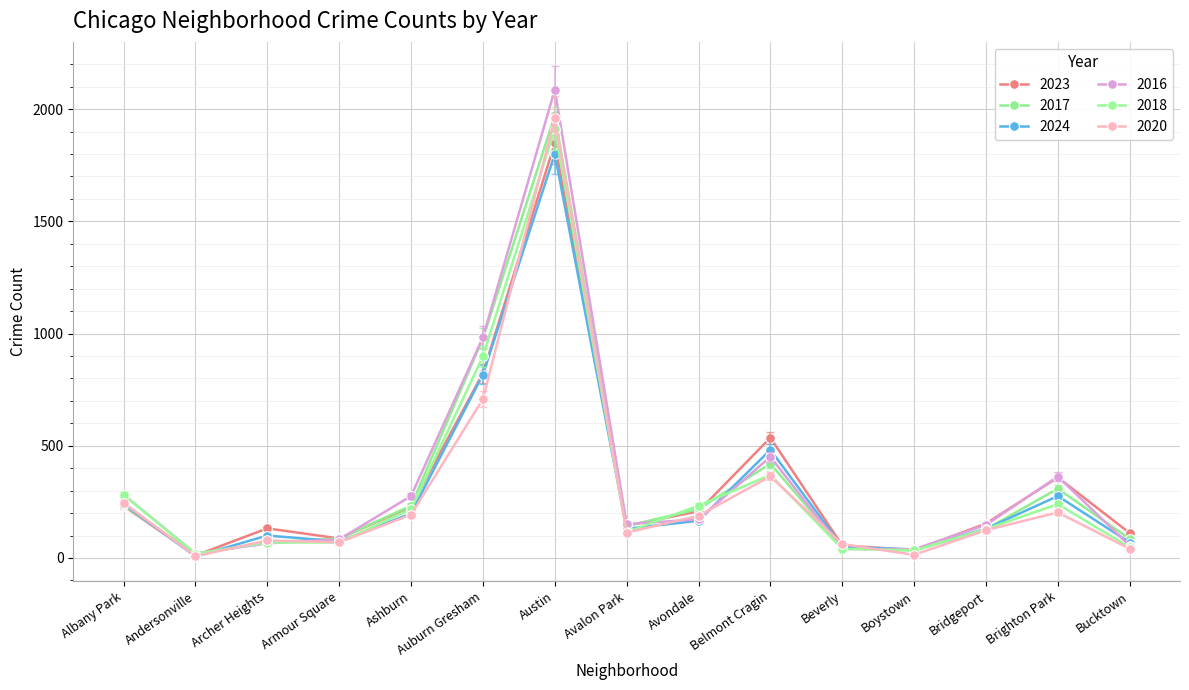

What position from the right is Bucktown?

1